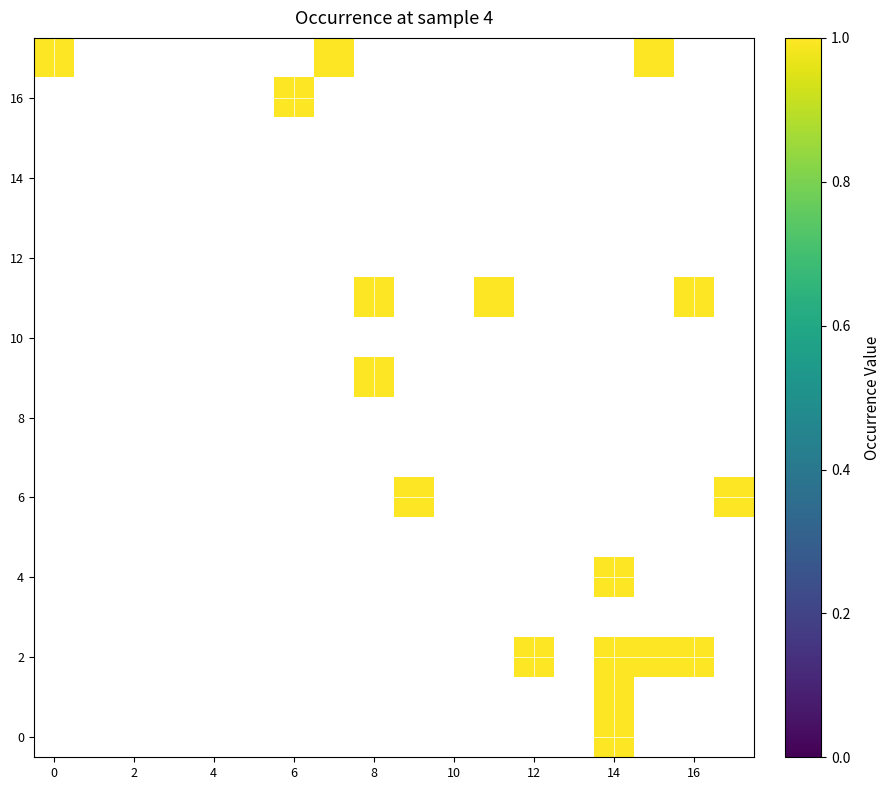

What is the minimum value shown in the chart?

1.0